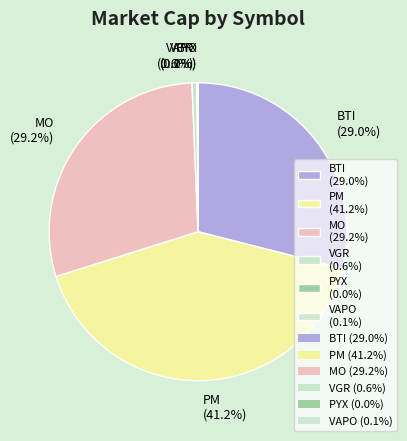

Combined, do BTI (29.0%) and VGR (0.6%) account for over 50%?

No